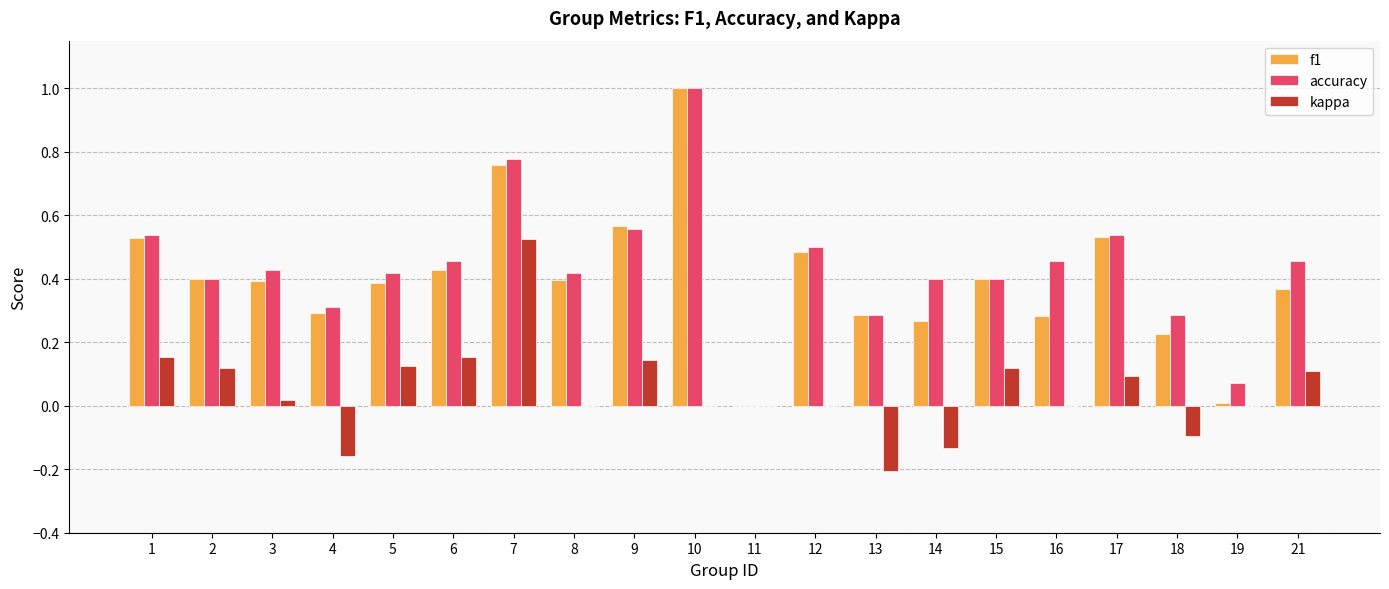

Between 5 and 18, which series saw the biggest shift?

kappa